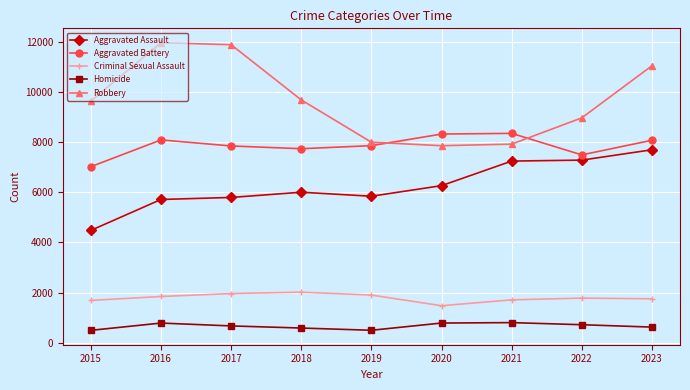

What is the total value across all series at 2020?

24701